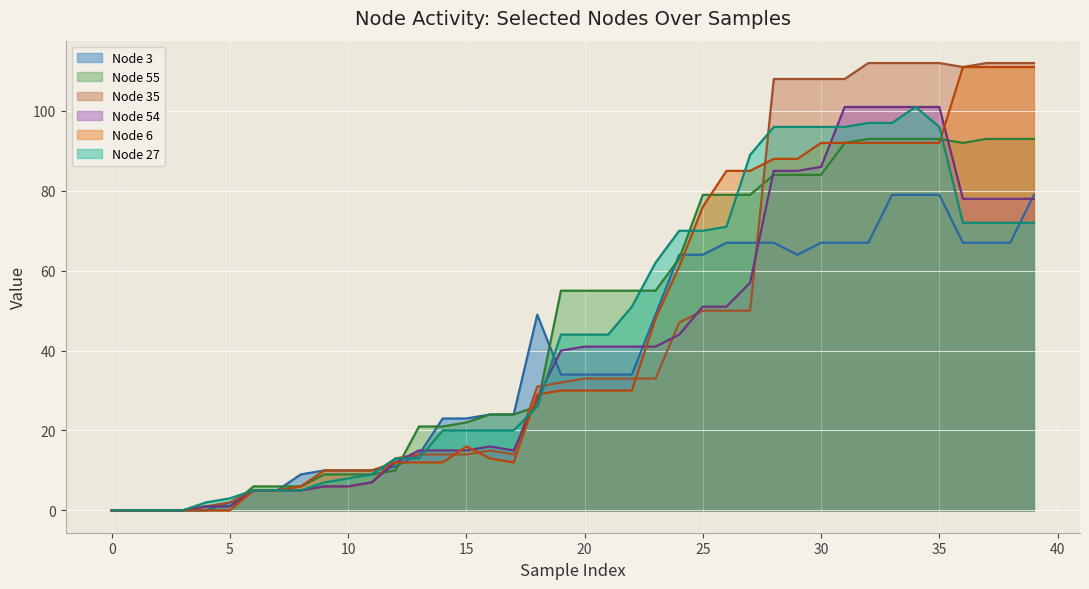

Where is the first local minimum for Node 55?

36